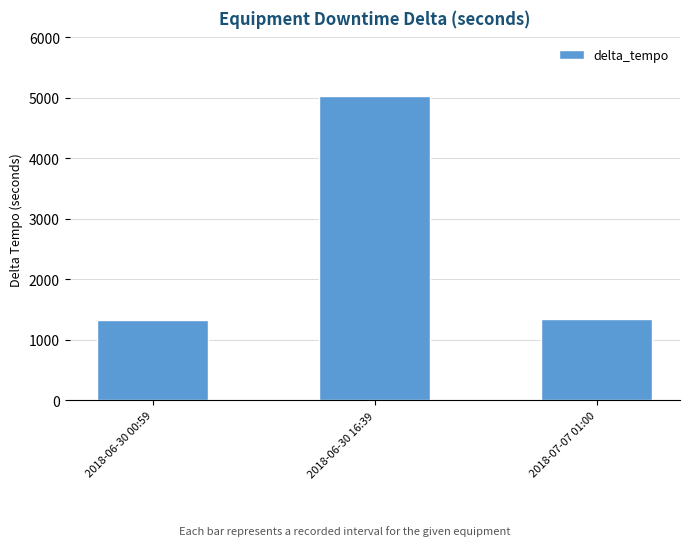

The value at 2018-07-07 01:00 is 1339. True or false?

True